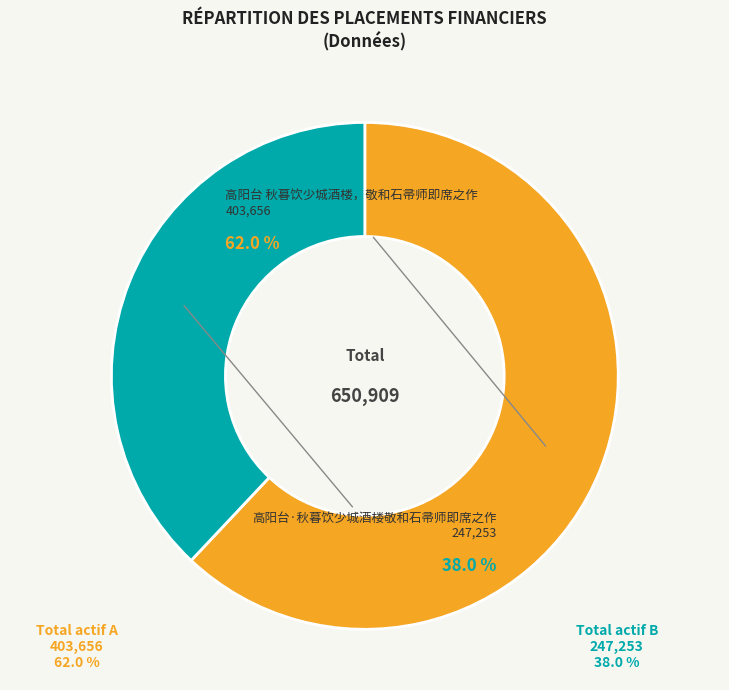

Rank the categories by value from highest to lowest.

高阳台 秋暮饮少城酒楼，敬和石帚师即席之作, 高阳台·秋暮饮少城酒楼敬和石帚师即席之作